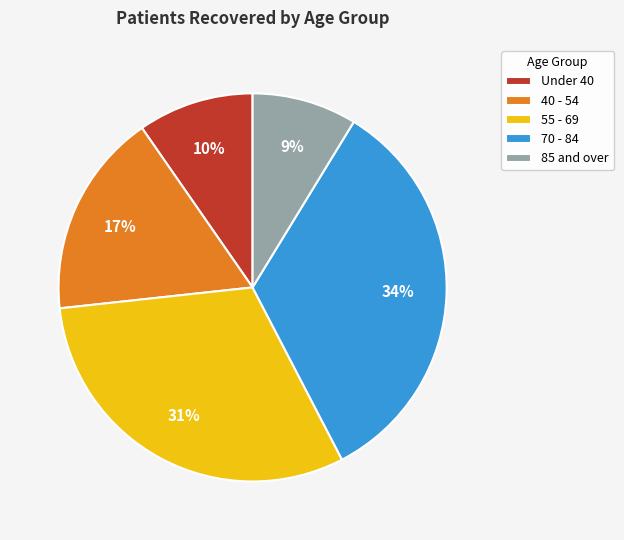

Does any single category account for the majority?

No